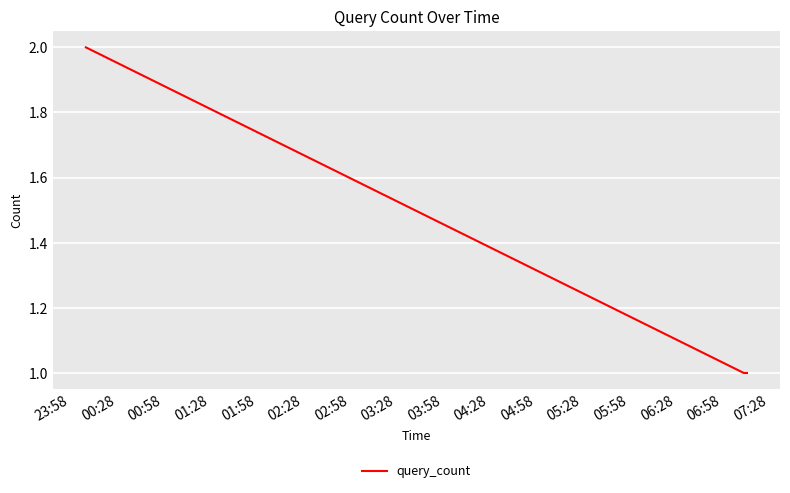

What is the sum of all values?

4